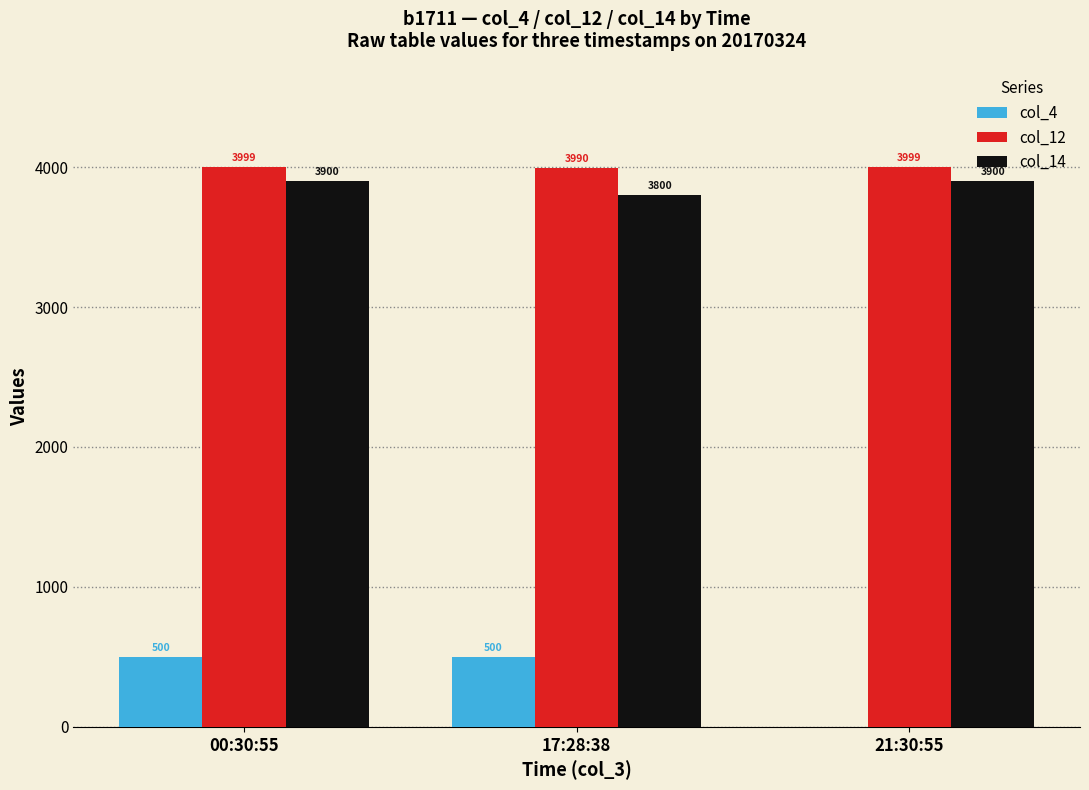

What is the maximum value for col_4?

500